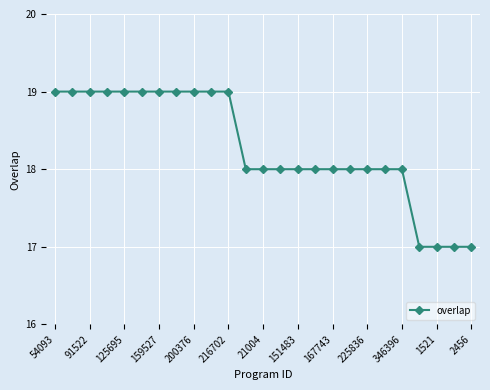

Reading left to right, transcribe all the data shown in this chart.

19	19	19	19	19	19	19	19	19	19	19	18	18	18	18	18	18	18	18	18	18	17	17	17	17